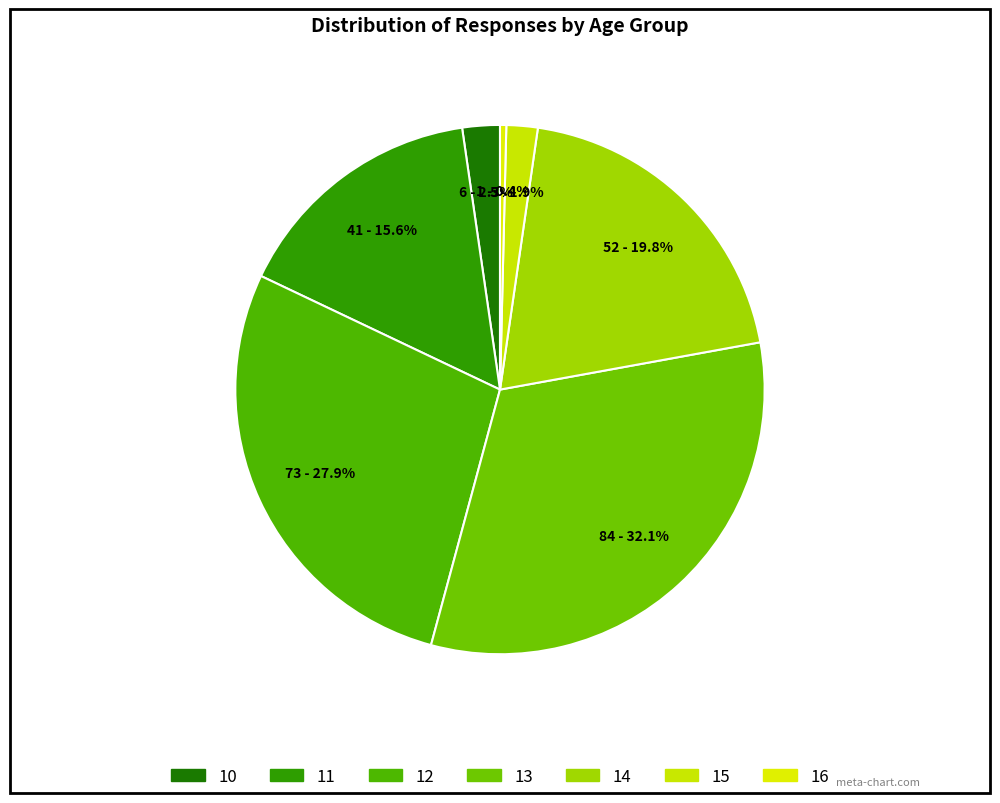

True or false: 14 accounts for 20% of the total.

True